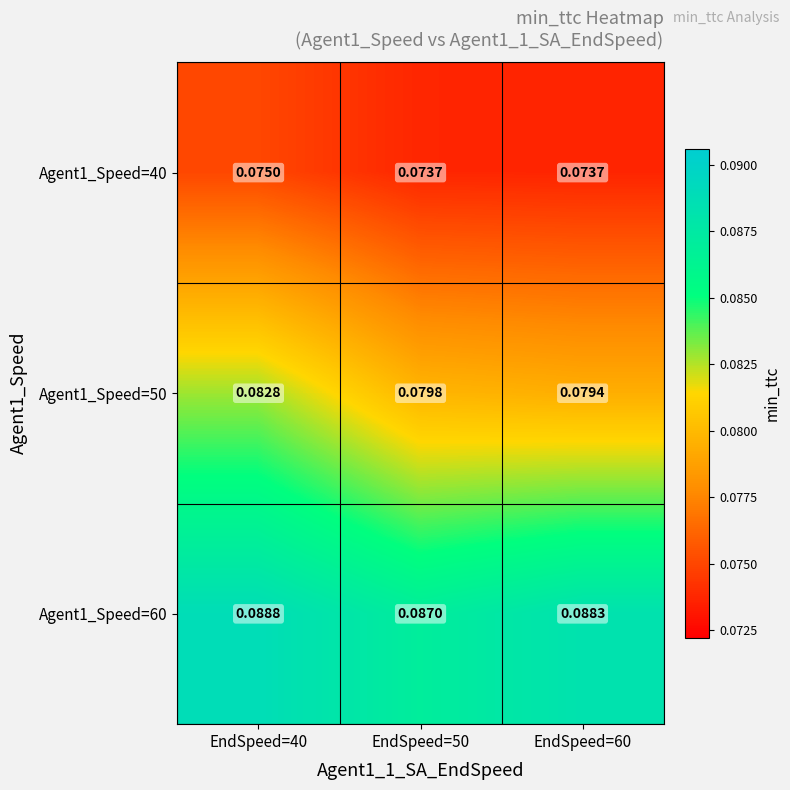

Is the value of Agent1_Speed=40 at EndSpeed=50 greater than the value of Agent1_Speed=50 at EndSpeed=50?

No